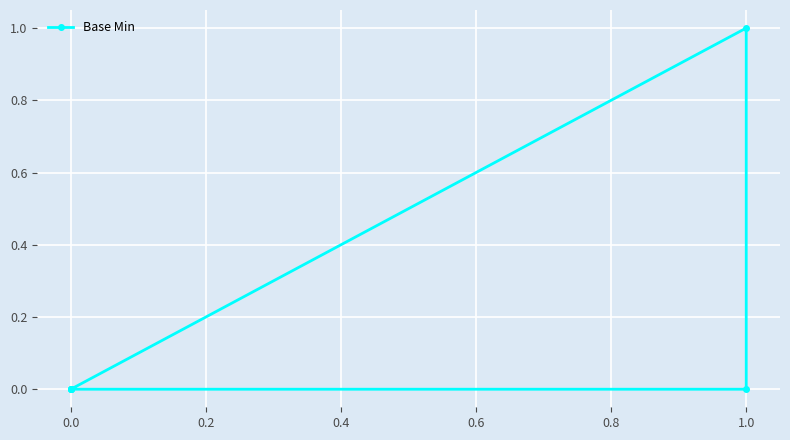

How many lines are shown in the chart?

1